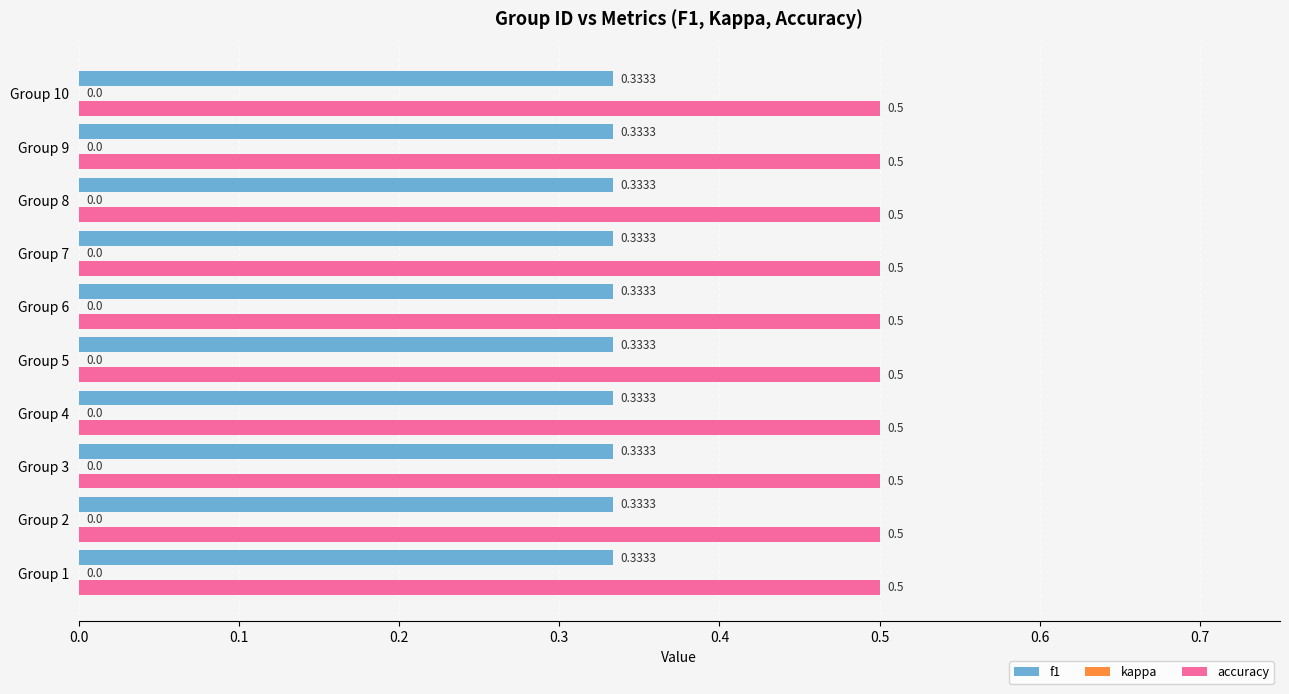

How many data points does each series have?

10